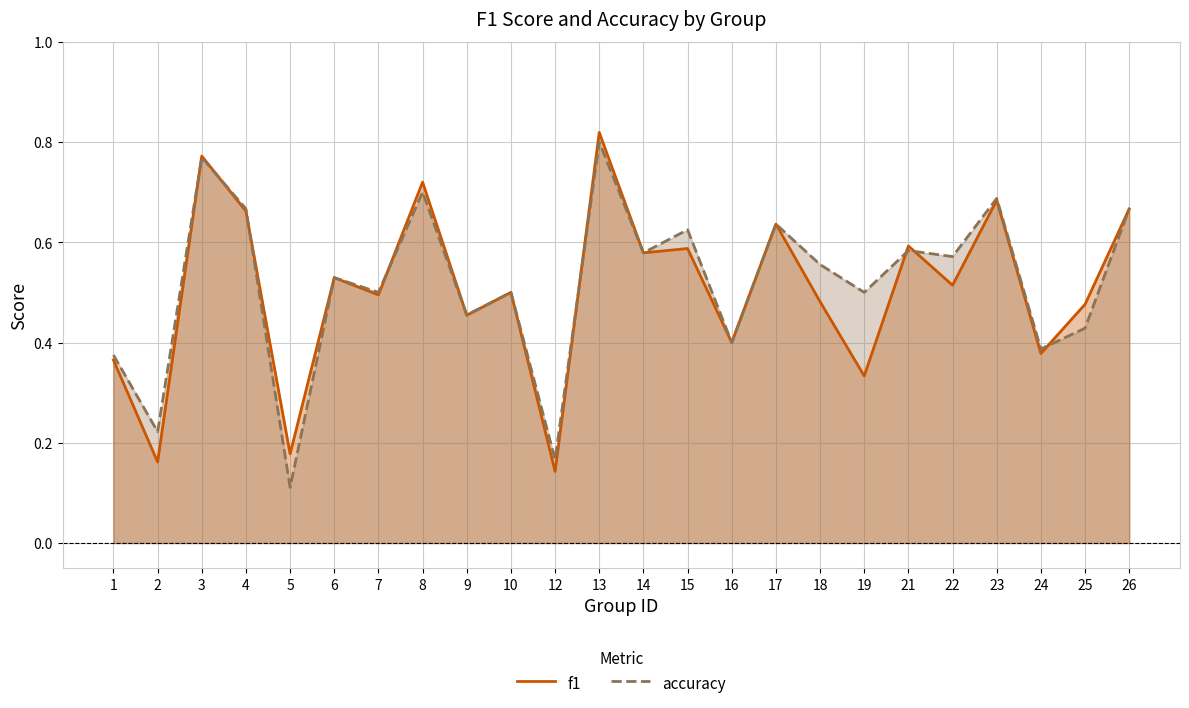

Which series has the widest spread of values?

accuracy